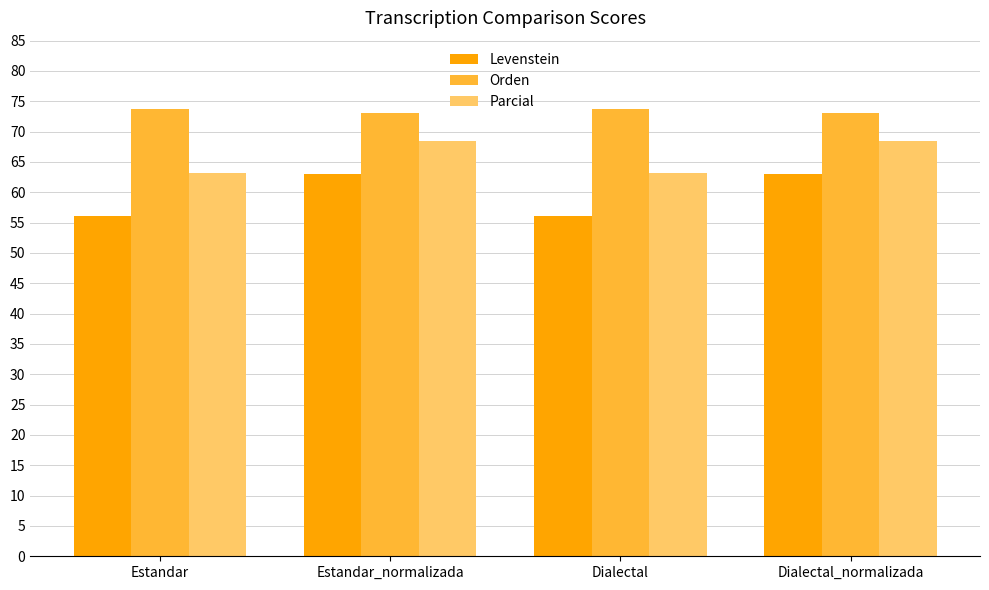

Reading left to right, what are all the values shown in this chart?

Levenstein: 56.1	63.1	56.1	63.1
Orden: 73.7	73.0	73.7	73.0
Parcial: 63.1	68.5	63.1	68.5